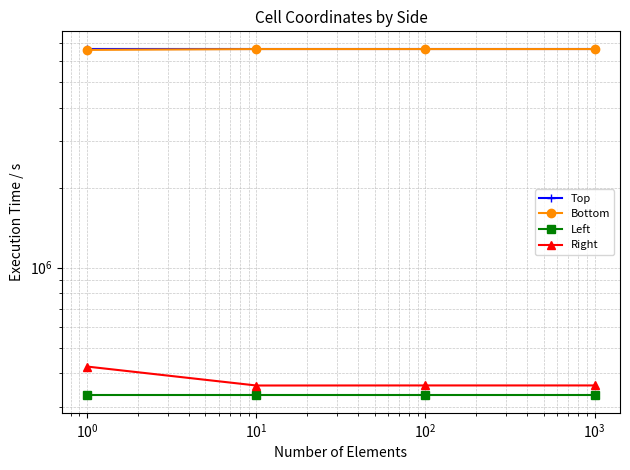

Which series changed the most between $\mathdefault{10^{-2}}$ and $\mathdefault{10^{1}}$?

Right